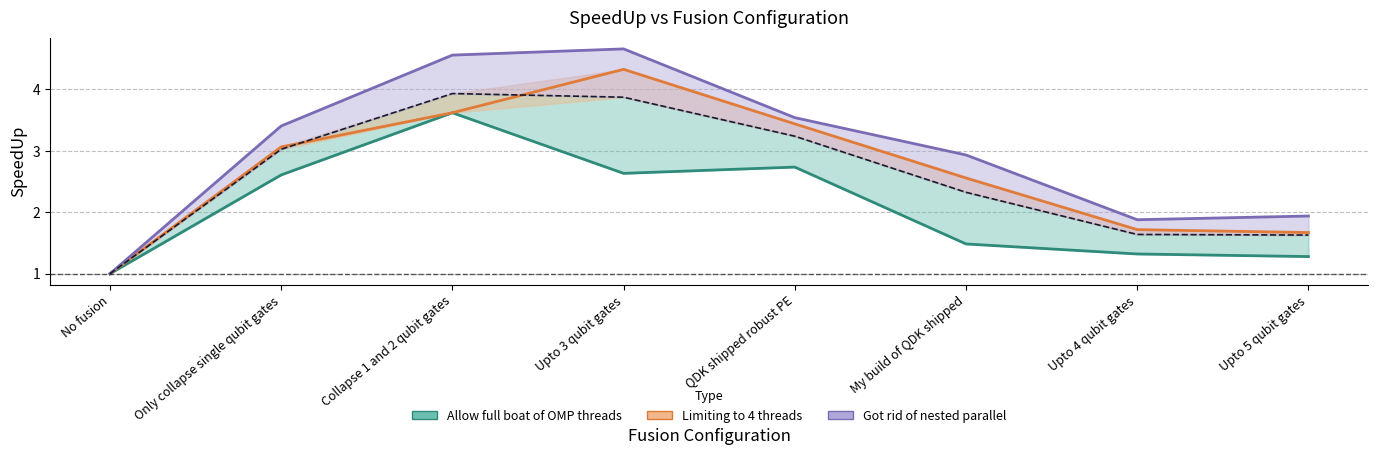

Reading left to right, extract all data points from this chart.

Allow full boat of OMP threads: 1.0	2.6	3.6	2.6	2.7	1.5	1.3	1.3
Limiting to 4 threads: 1.0	3.1	3.6	4.3	3.4	2.6	1.7	1.7
Got rid of nested parallel: 1.0	3.4	4.6	4.7	3.5	2.9	1.9	1.9